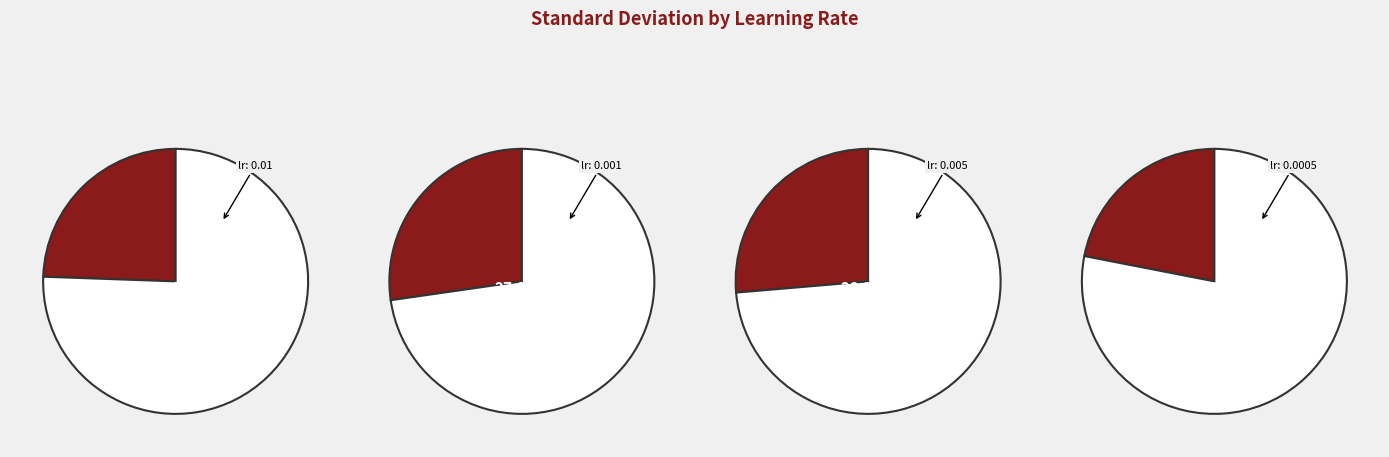

Combined, do lr: 0.005 and lr: 0.0005 account for over 50%?

No